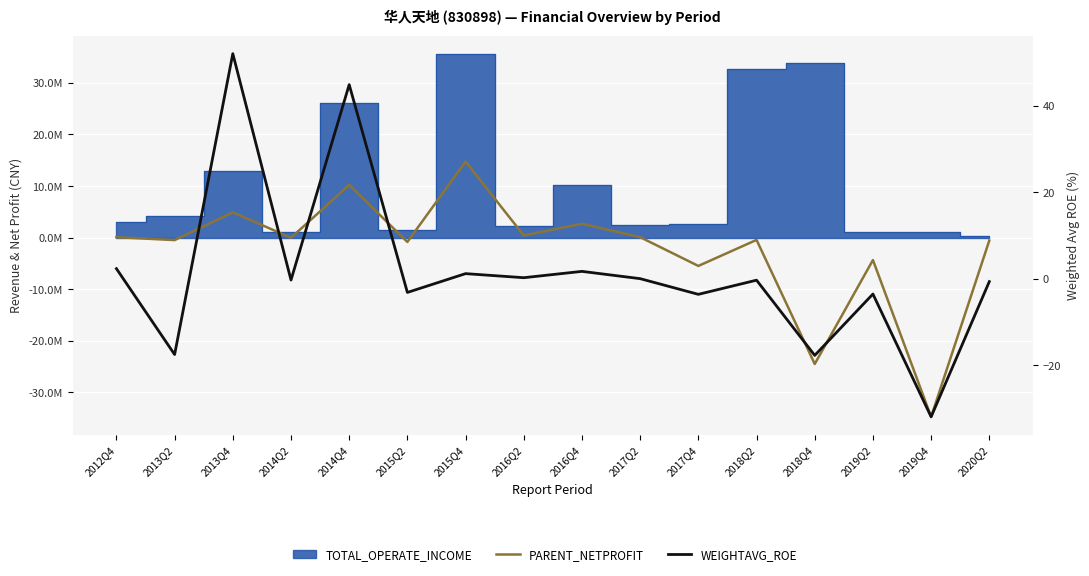

At how many categories does at least one series exceed -30096113?

16